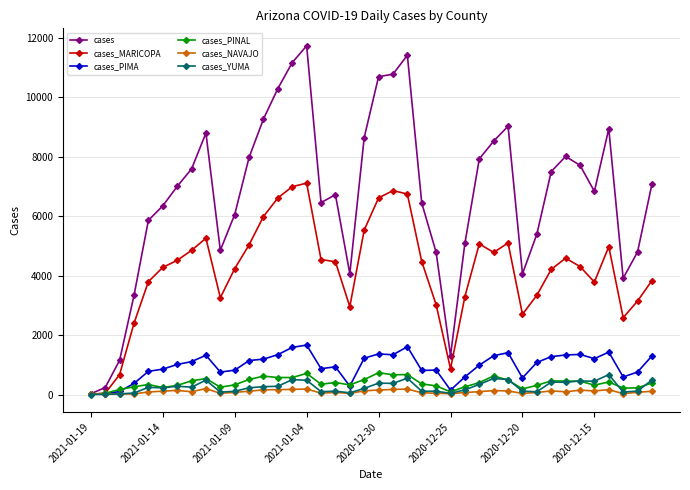

What is the highest value of the cases_PINAL series?

733